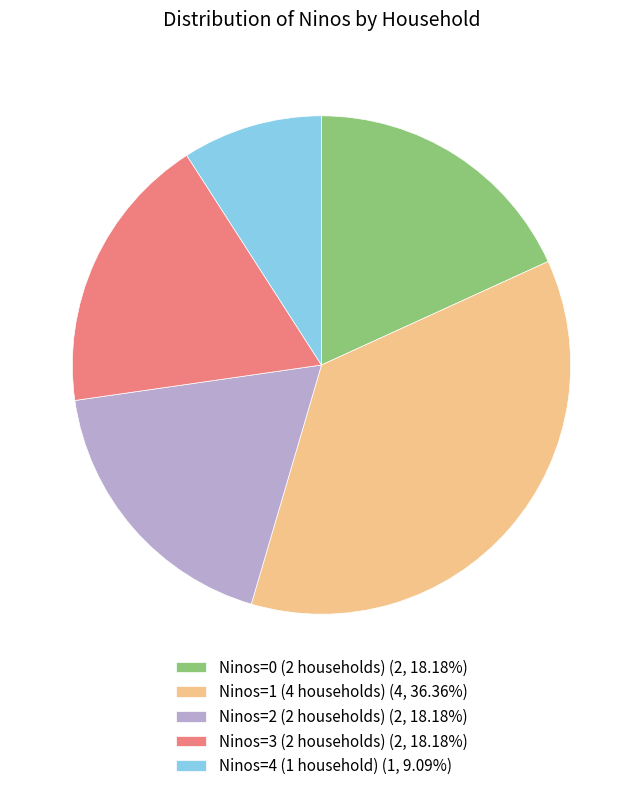

Is there any slice that represents more than half of the pie?

No